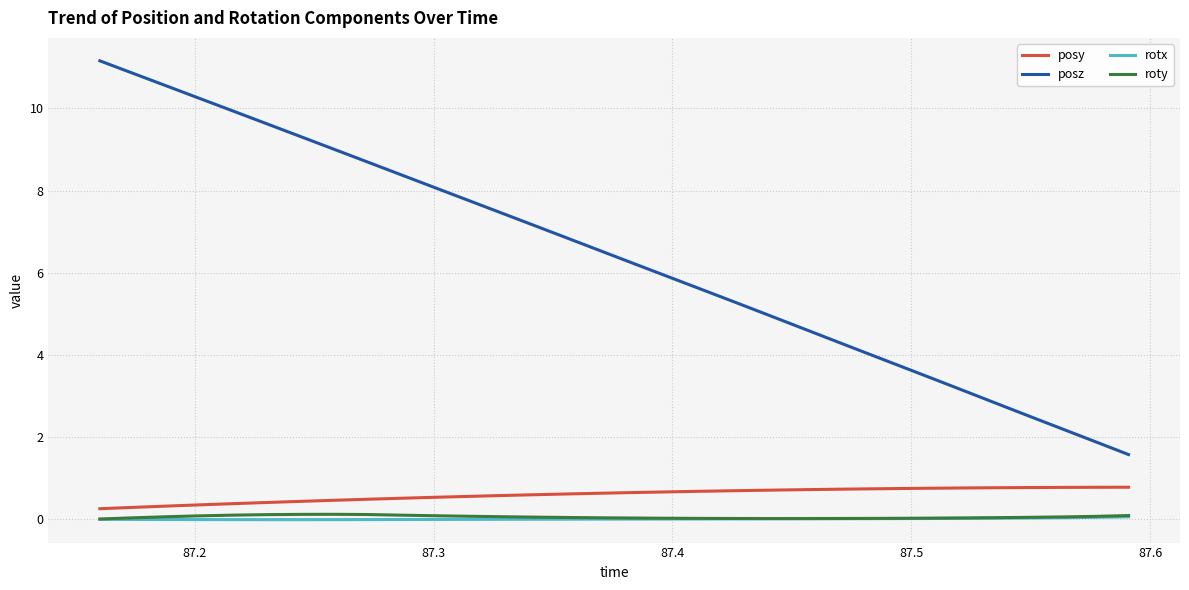

What is the lowest value of the posz series?

1.6